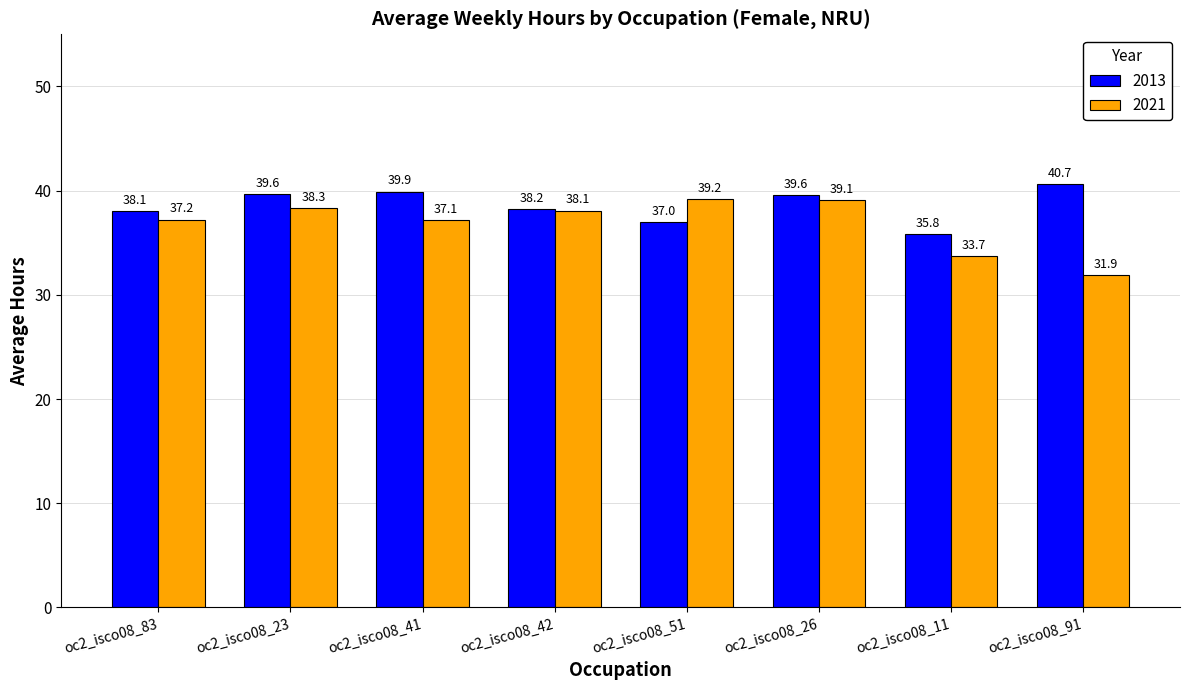

The 2013 series shows 23.0 at oc2_isco08_83. True or false?

False